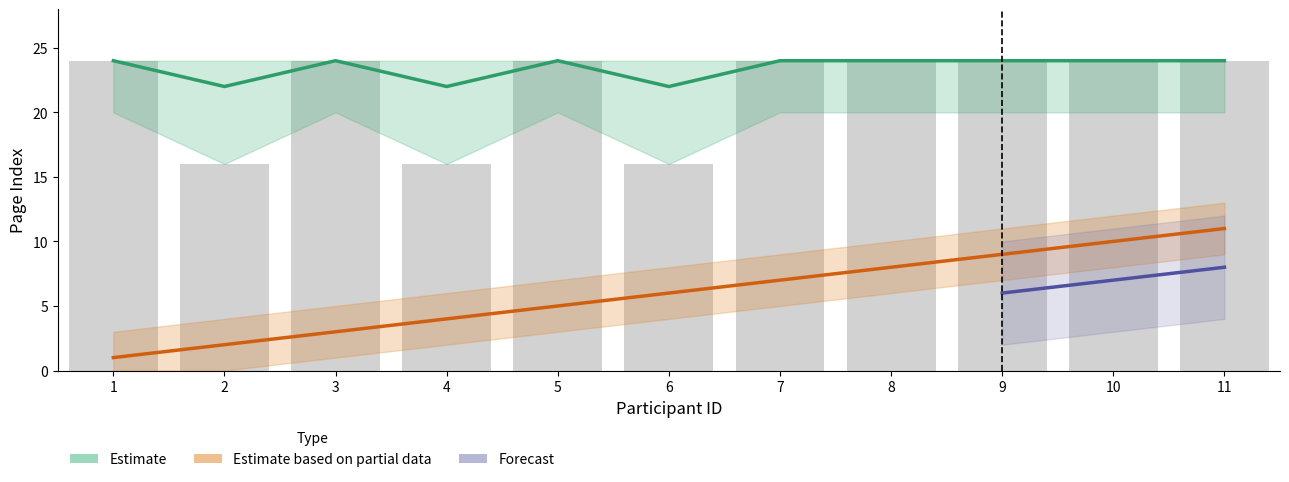

At which category is the sum across all series the highest?

11